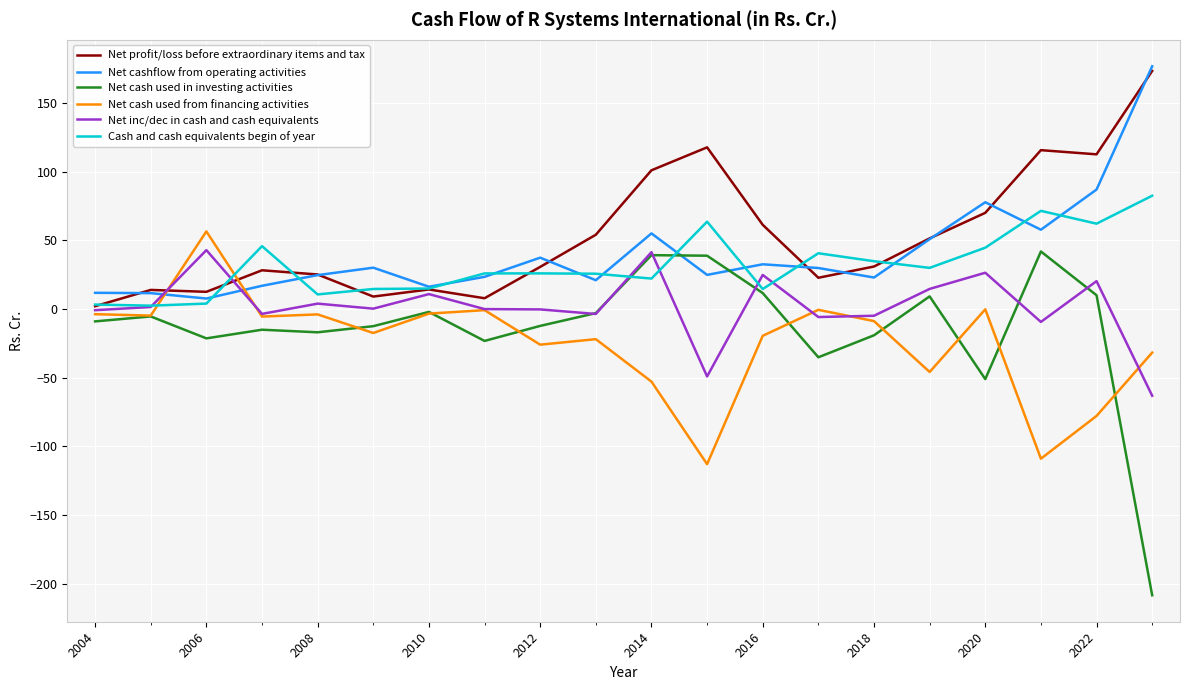

How many times do Net cashflow from operating activities and Net cash used in investing activities cross each other?

2